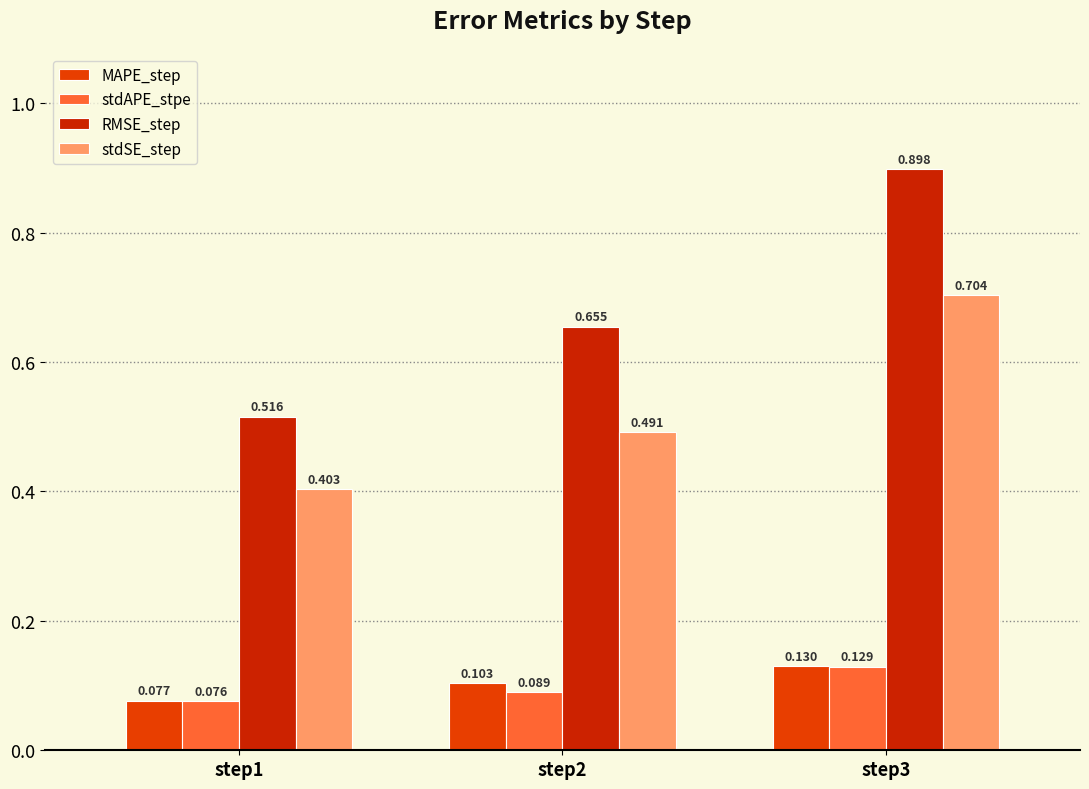

Count the number of data series in this chart.

4